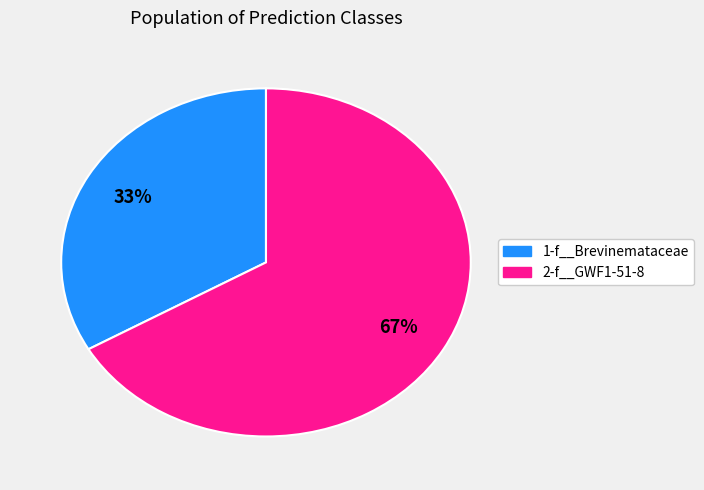

Count the number of slices in the pie.

2